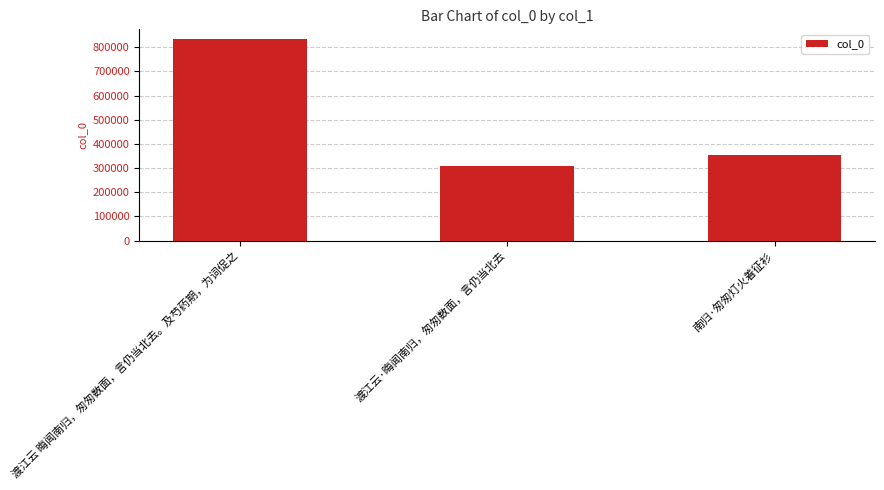

How many data points does each series have?

3